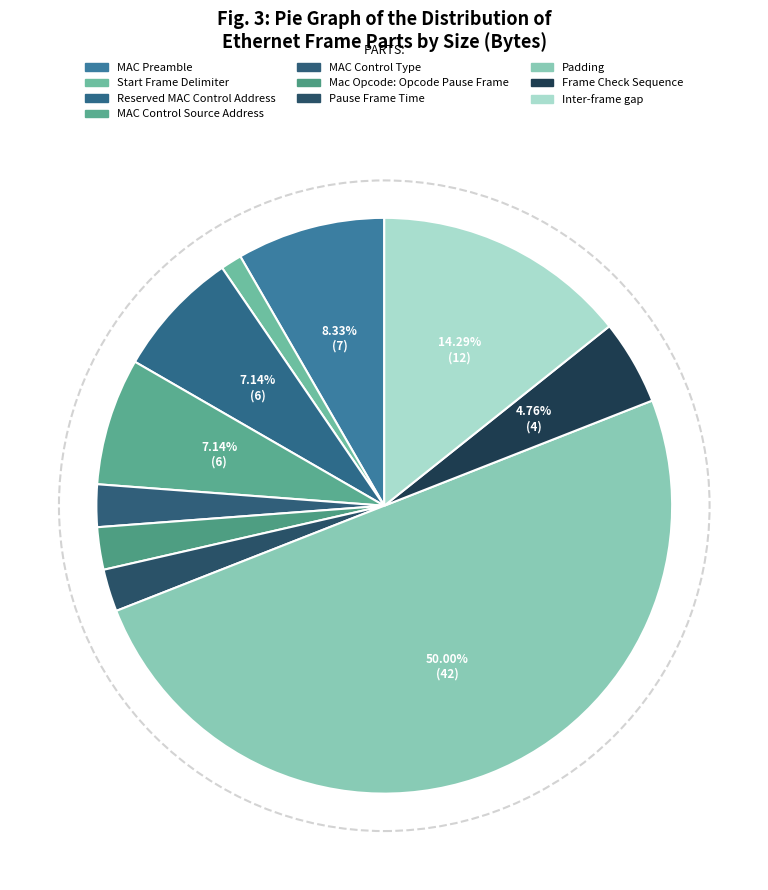

How many slices are in this pie chart?

10